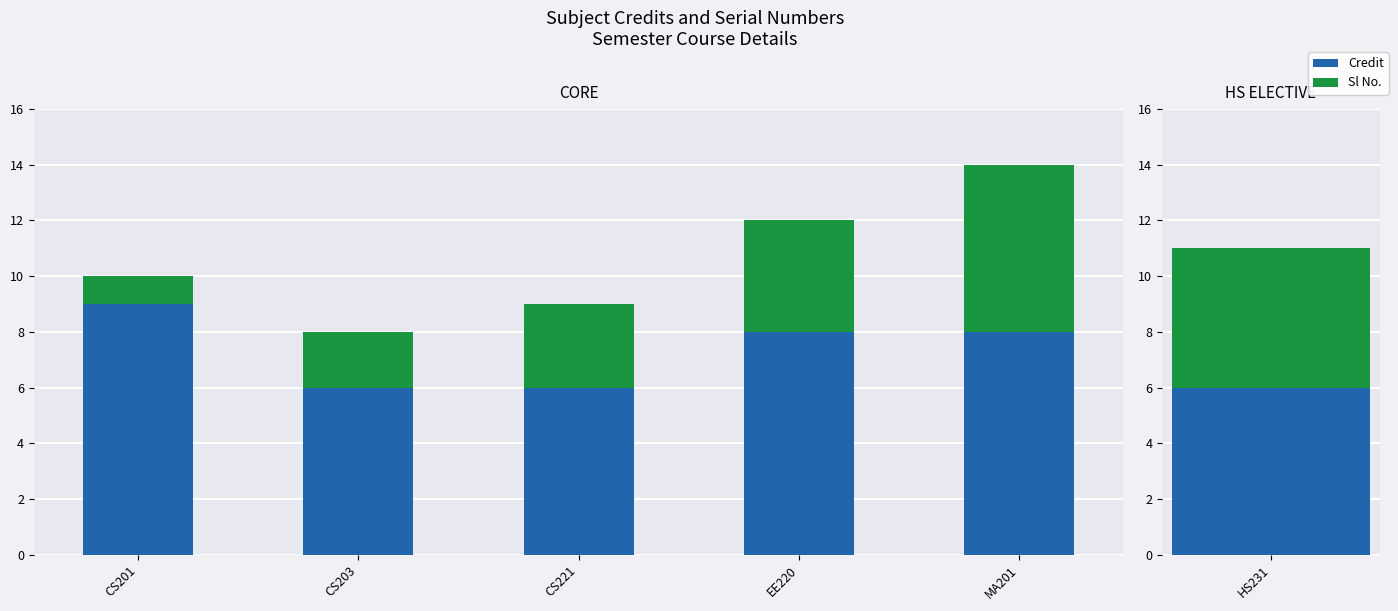

At which category is the sum across all series the highest?

MA201